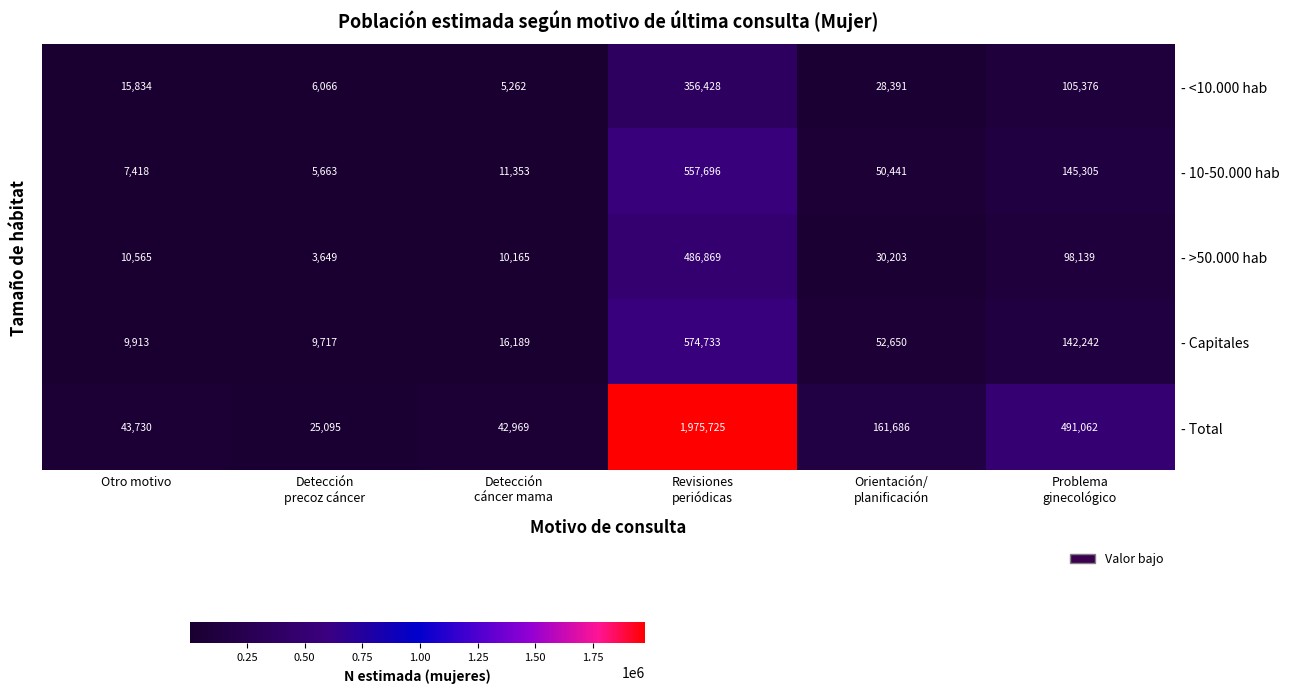

What is the highest value of the - <10.000 hab series?

356428